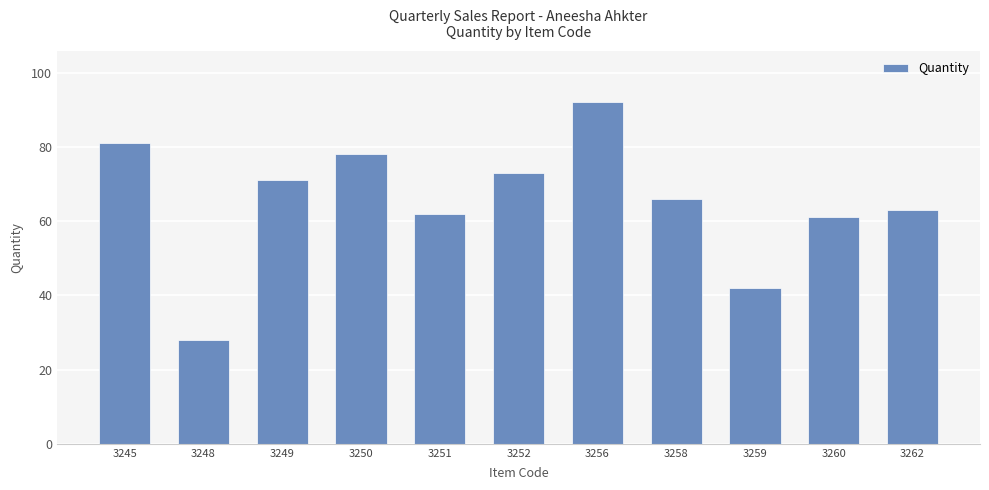

Reading right to left, list all the values displayed in this chart.

63	61	42	66	92	73	62	78	71	28	81